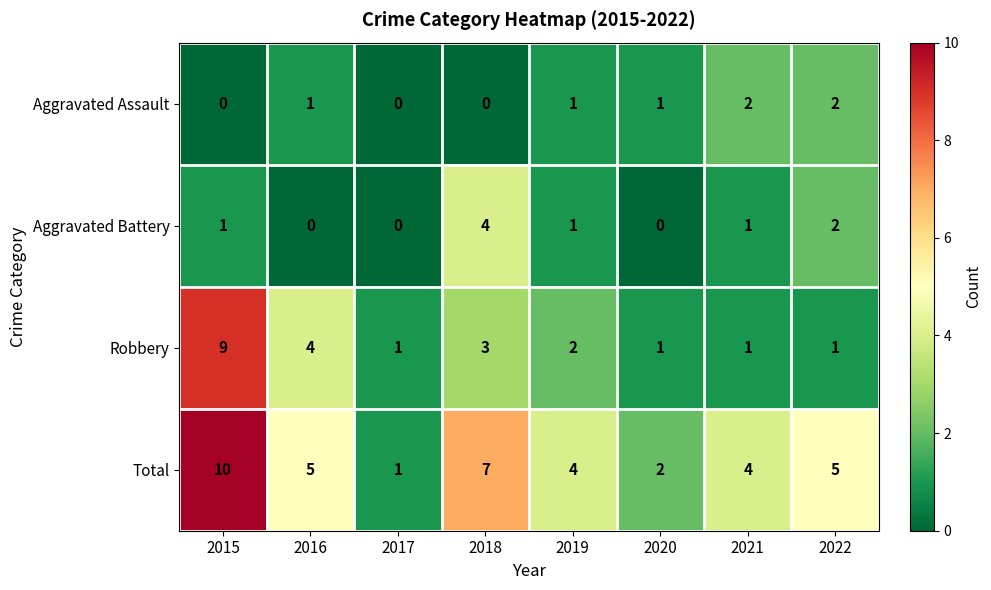

True or false: Robbery has a value of 9 at 2015.

True